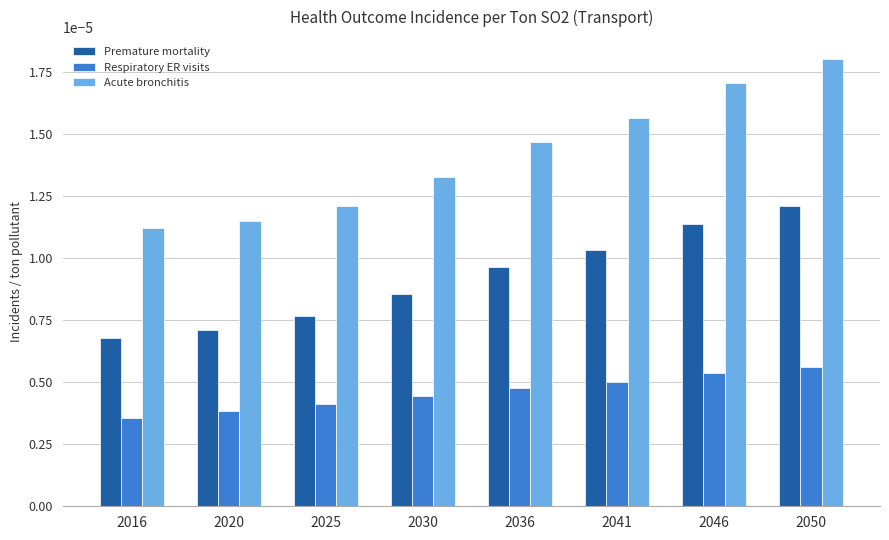

Which series changed the most between 2041 and 2046?

Acute bronchitis